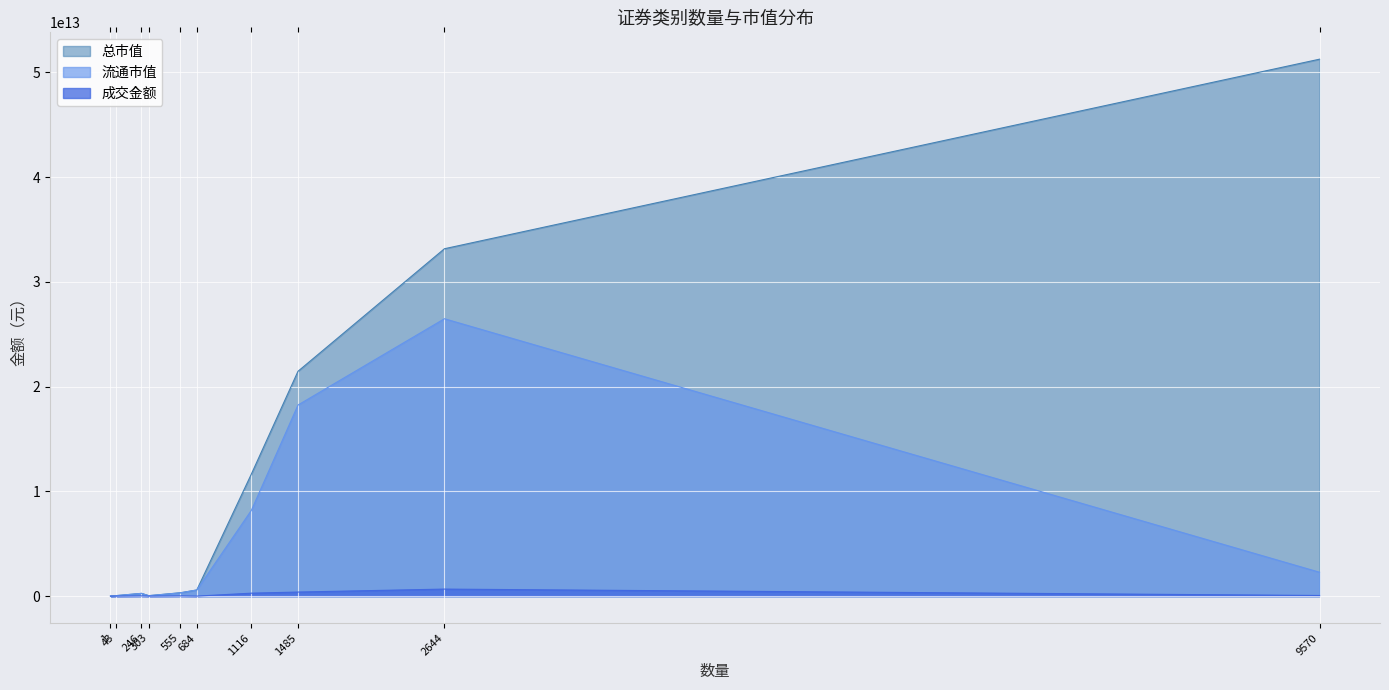

Rank the series by their average value, from highest to lowest.

总市值, 流通市值, 成交金额